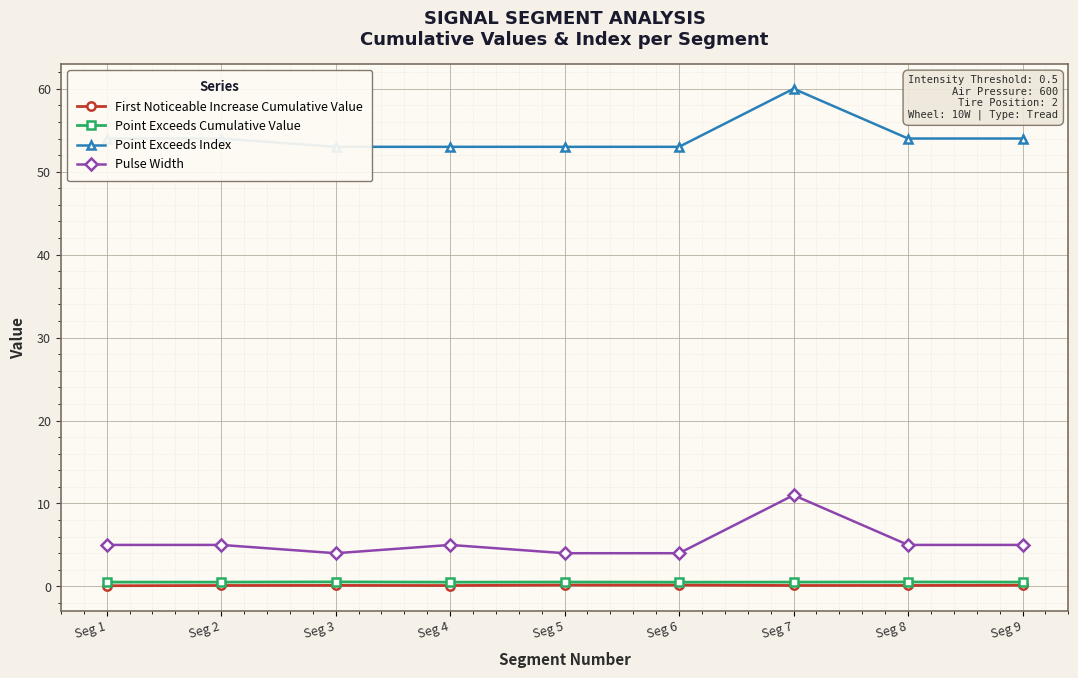

List the labels in order of Point Exceeds Cumulative Value value, largest first.

Seg 3, Seg 8, Seg 5, Seg 7, Seg 9, Seg 1, Seg 2, Seg 6, Seg 4